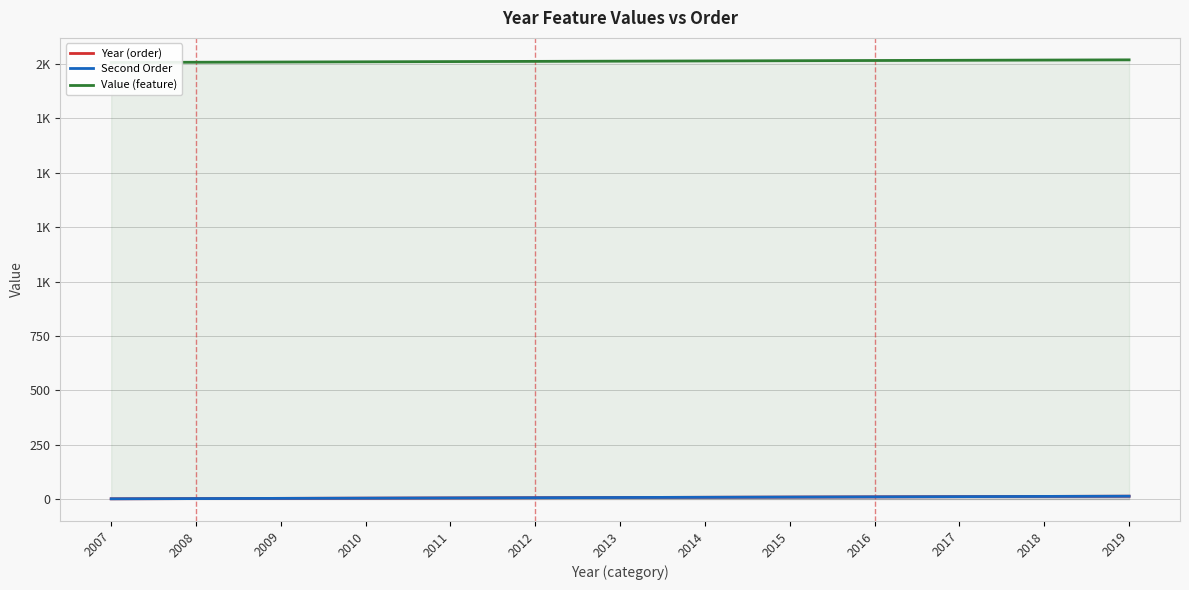

Which label corresponds to the smallest value in the chart?

2007